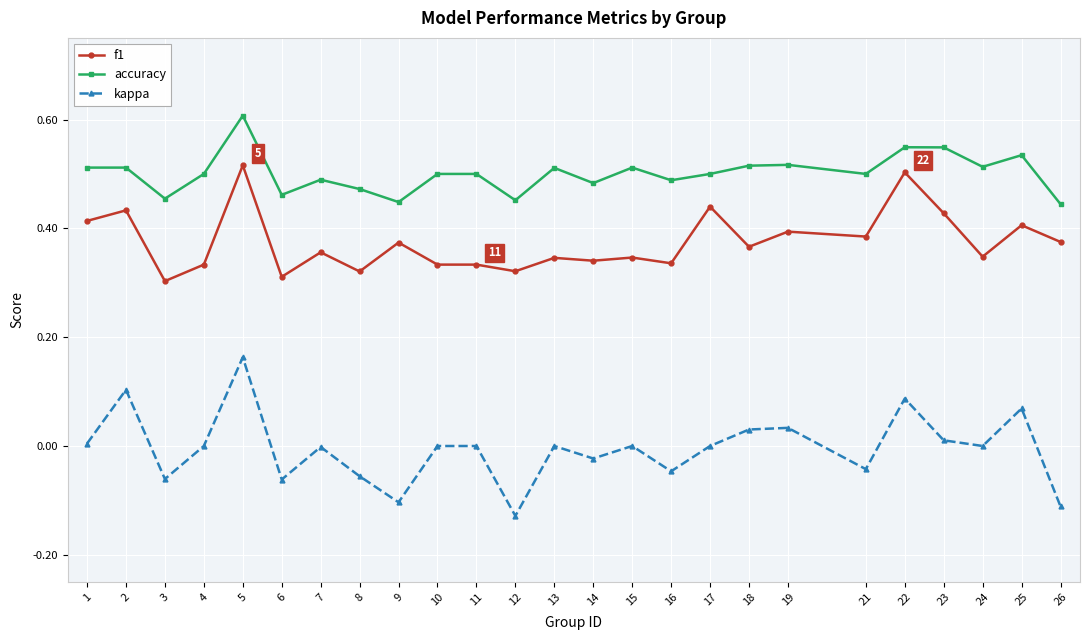

What is the sum of all accuracy values?

12.5